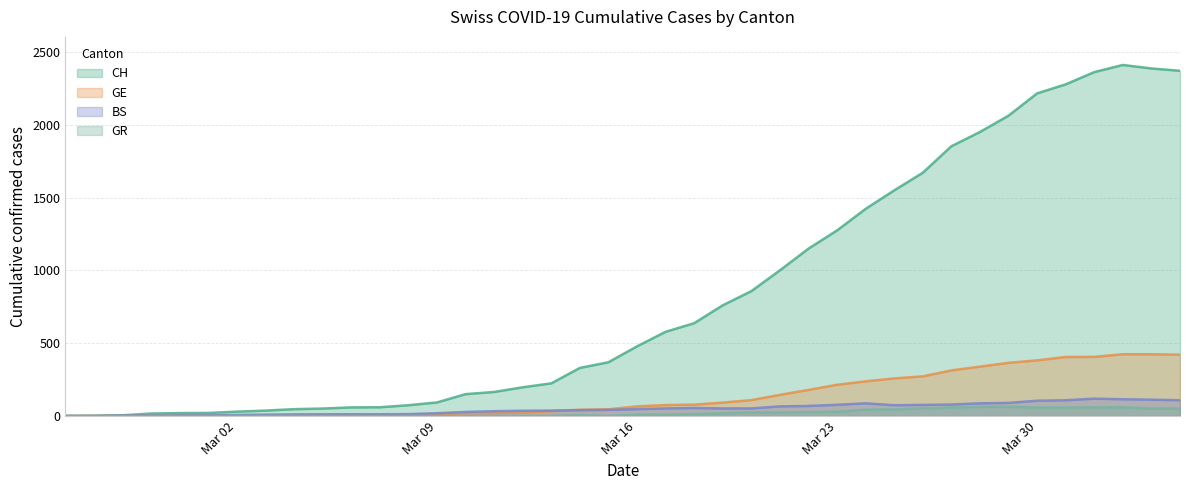

Reading left to right, list all the values displayed in this chart.

CH: 0	1	5	17	20	21	30	37	47	51	59	60	74	93	150	165	197	224	330	369	478	578	637	760	857	1000	1149	1274	1422	1549	1670	1852	1950	2062	2215	2277	2361	2410	2386	2370
GE: 0	1	1	2	3	3	3	4	4	5	7	7	9	13	18	20	23	33	43	46	66	75	78	92	109	145	179	214	238	258	272	313	339	365	382	405	406	424	424	421
BS: 0	0	3	3	4	4	7	9	11	12	12	12	13	19	28	33	36	37	40	42	47	52	55	52	52	66	69	77	87	74	76	79	87	90	105	108	119	115	112	108
GR: 0	0	0	0	0	0	0	0	0	0	0	0	0	0	0	0	0	0	6	0	9	9	13	18	24	24	27	29	43	45	52	58	63	63	58	58	59	60	51	52